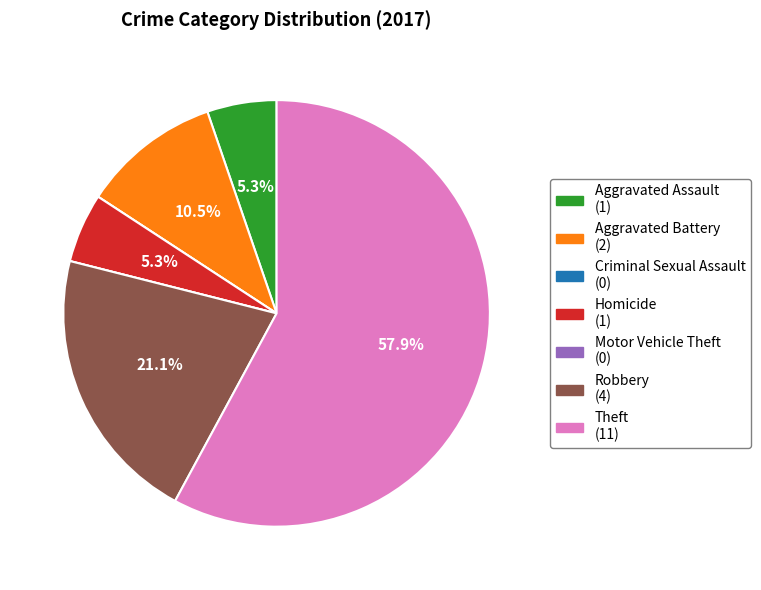

To the nearest percent, what is the average slice percentage?

14%